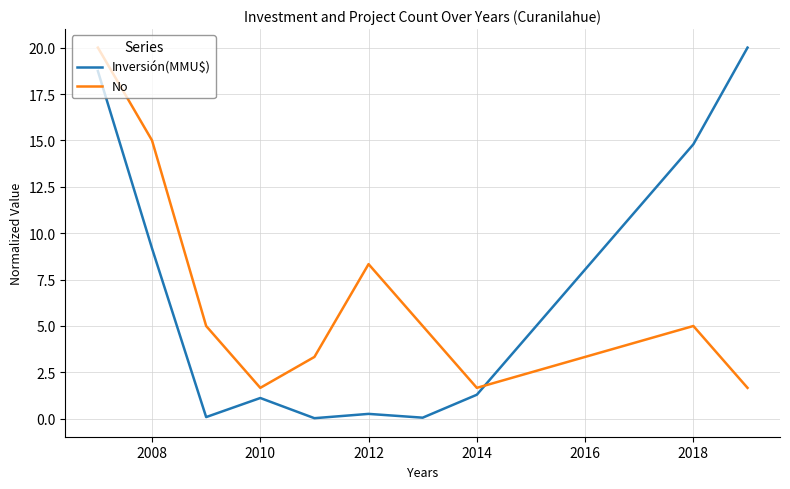

At how many categories does at least one series exceed 10?

4